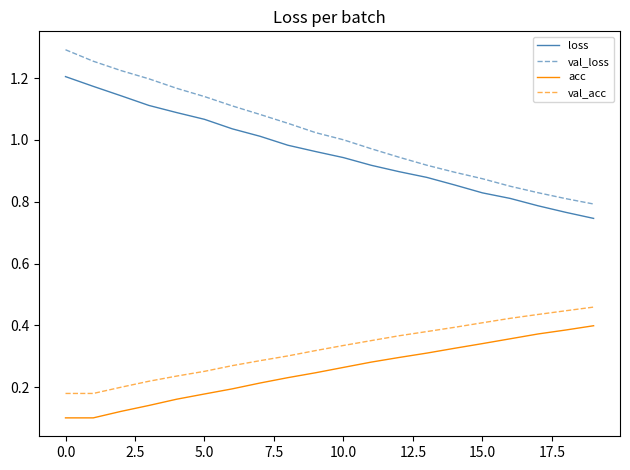

Rank the series by their maximum value, from highest to lowest.

val_loss, loss, val_acc, acc